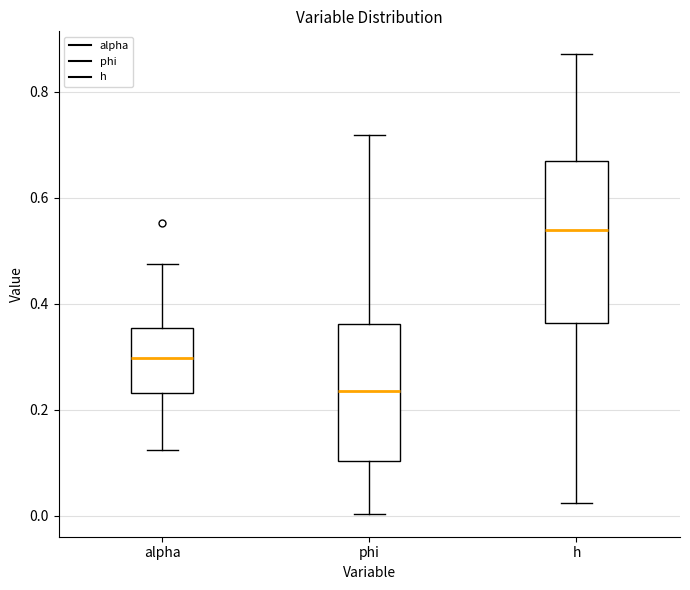

Where does the lower whisker of the box for h end on the y-axis? The values are not printed on the chart, so give them approximately, as read against the axis.

0.02